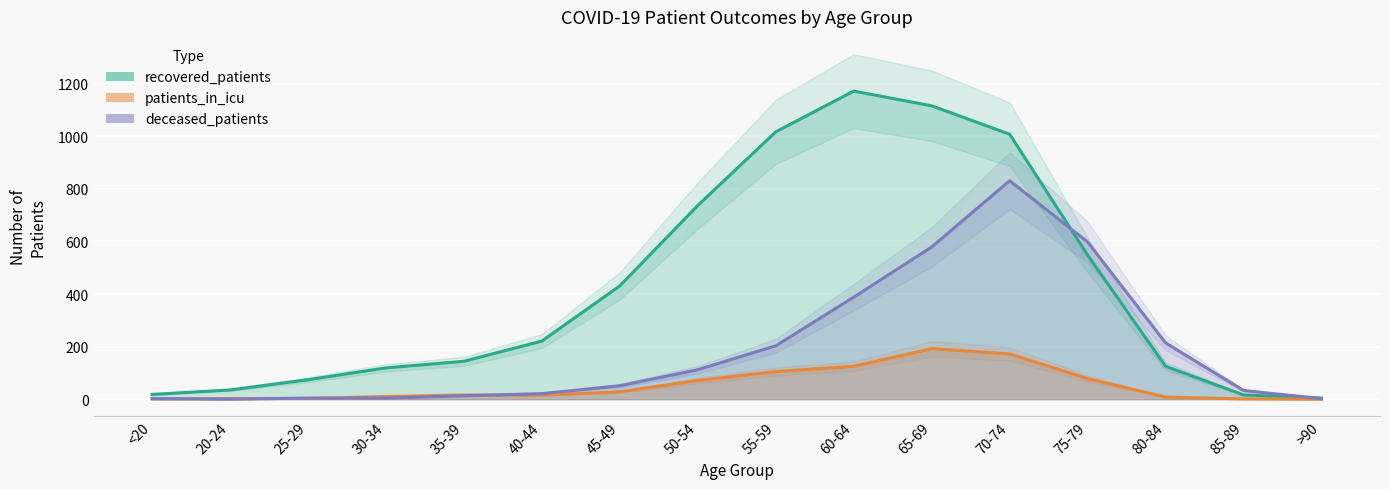

Between <20 and 65-69, which is larger?

65-69